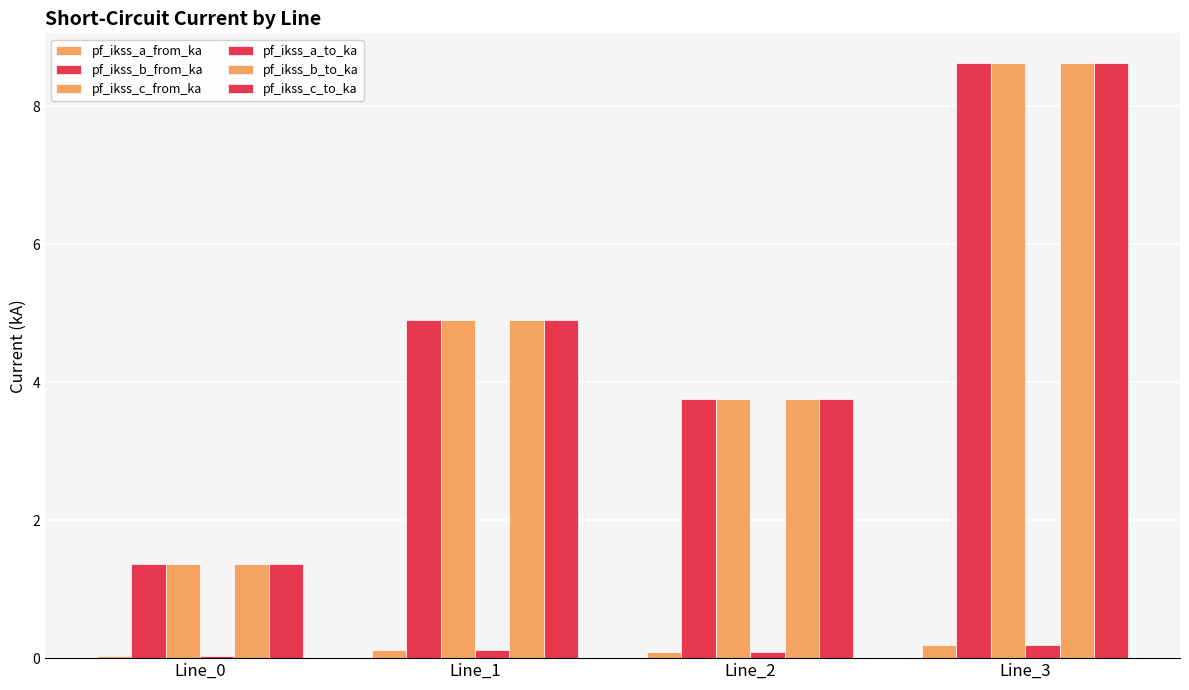

At which label does pf_ikss_c_to_ka reach its minimum?

Line_0